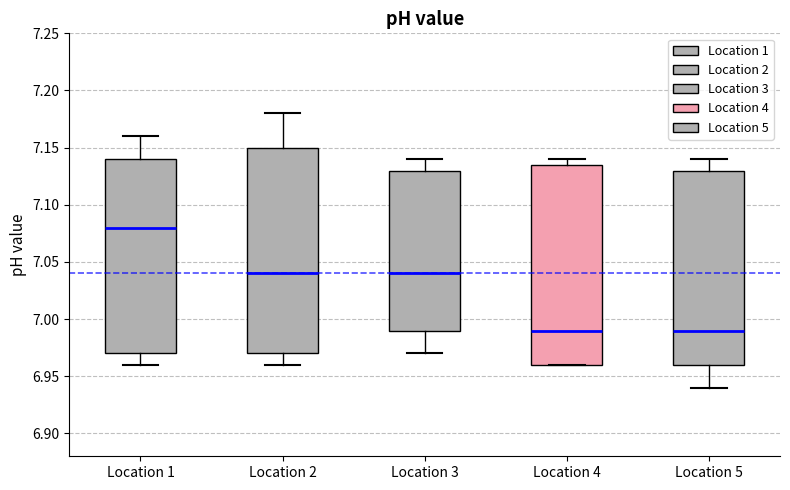

Which box is the tallest, from its lower edge to its upper edge?

Location 2